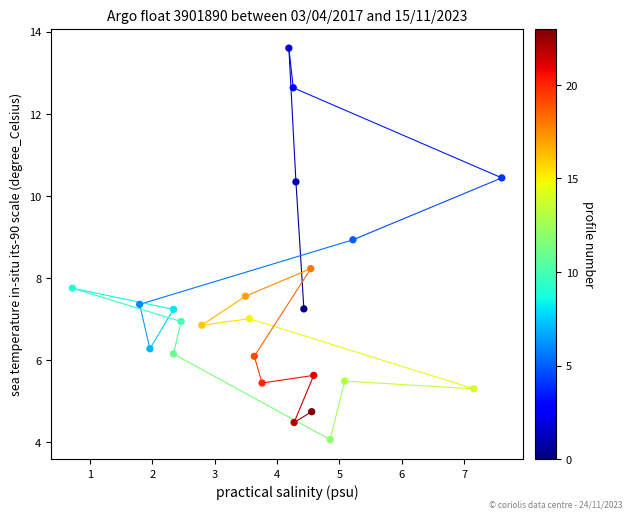

What is the range of X values (max minus min)?

6.9